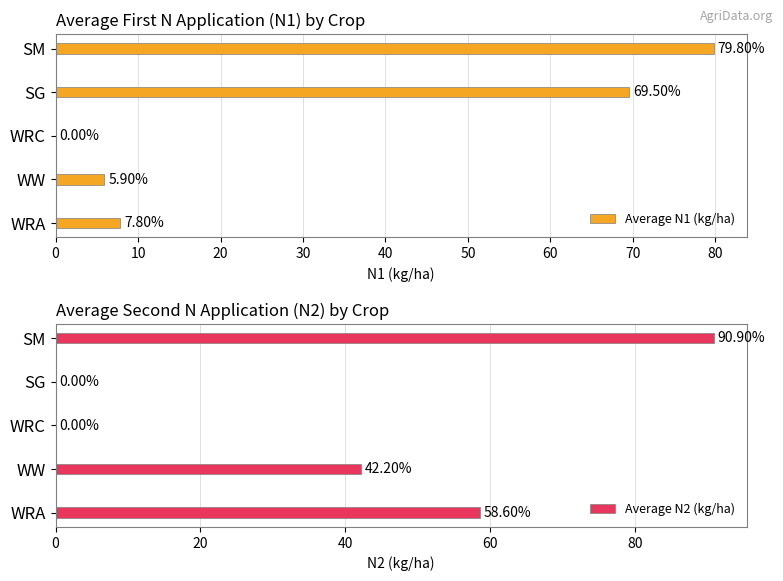

What is the difference between the maximum and minimum values in the Average N1 (kg/ha) series?

79.8